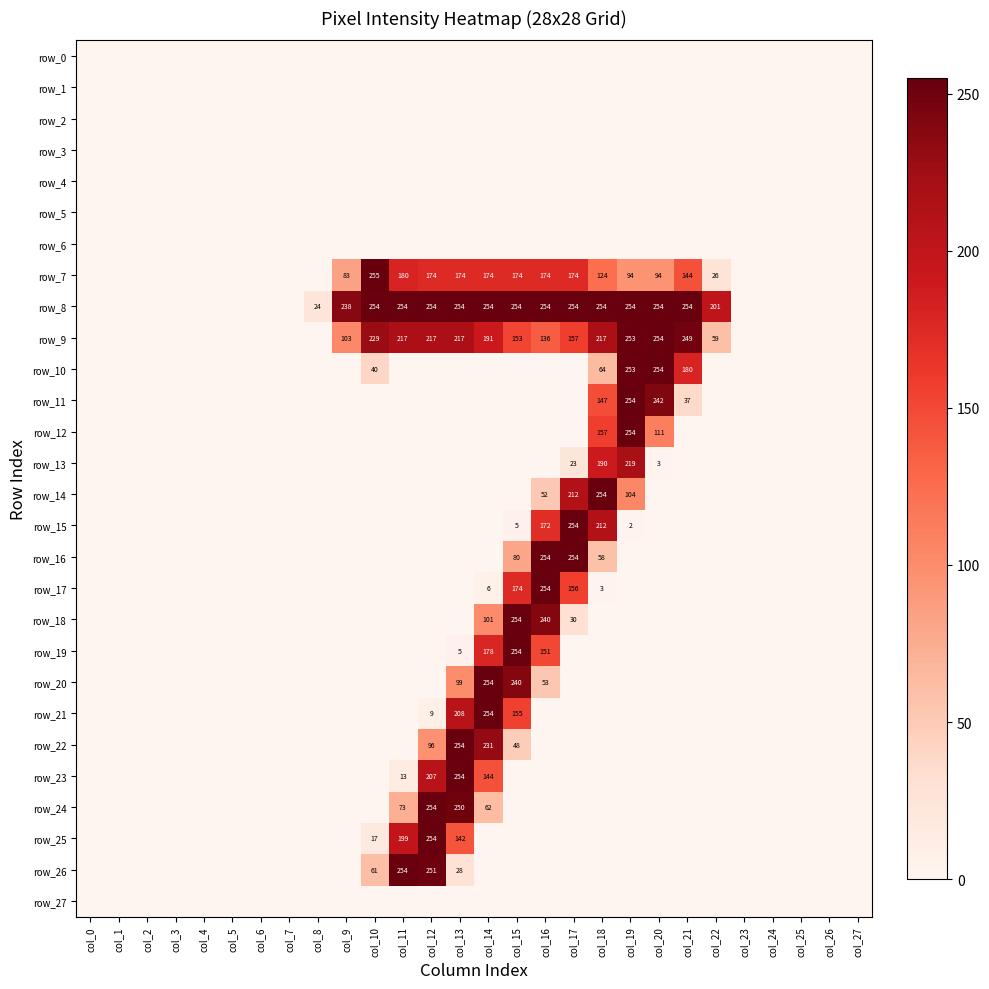

Rank the series by their maximum value, from highest to lowest.

row_7, row_8, row_9, row_10, row_11, row_12, row_14, row_15, row_16, row_17, row_18, row_19, row_20, row_21, row_22, row_23, row_24, row_25, row_26, row_13, row_0, row_1, row_2, row_3, row_4, row_5, row_6, row_27